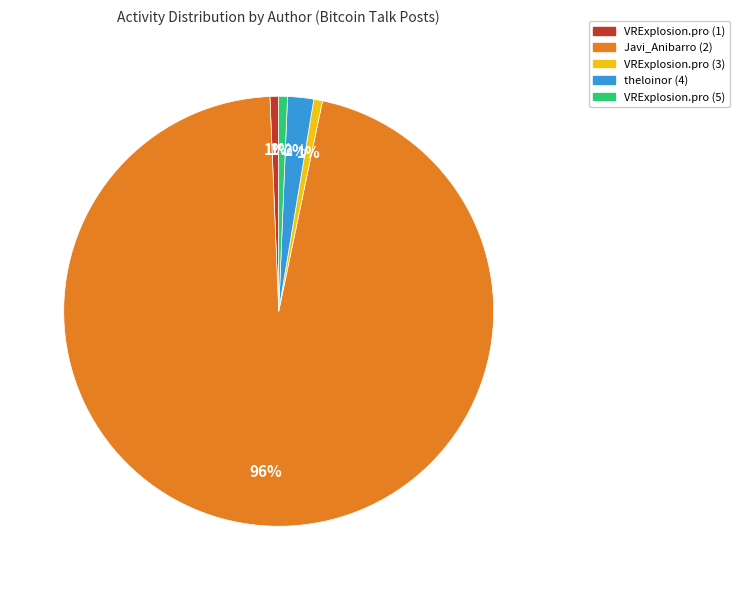

True or false: theloinor (4) accounts for 2% of the total.

True